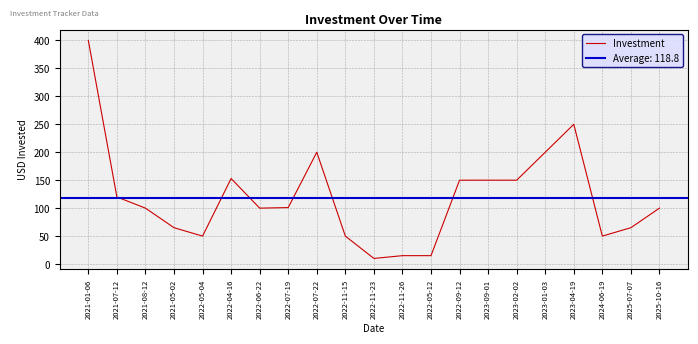

True or false: the data shows 14 at 2021-05-02.

False